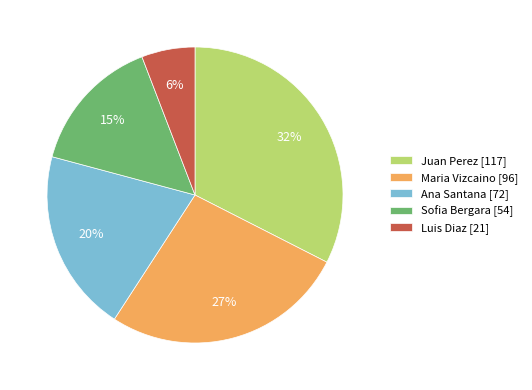

How many slices are in this pie chart?

5